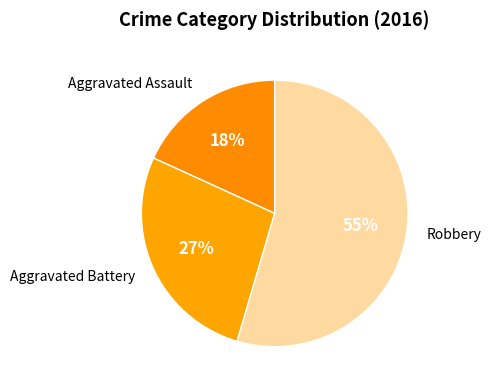

Which slice is the smallest?

Aggravated Assault